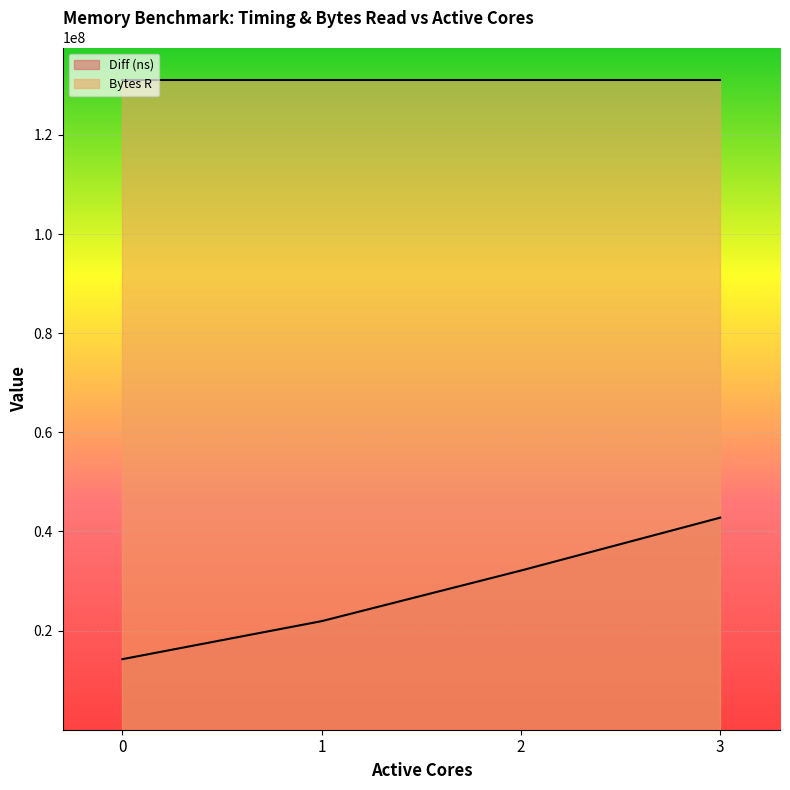

Reading left to right, what are all the values shown in this chart?

14235963	21904979	32111618	42782275